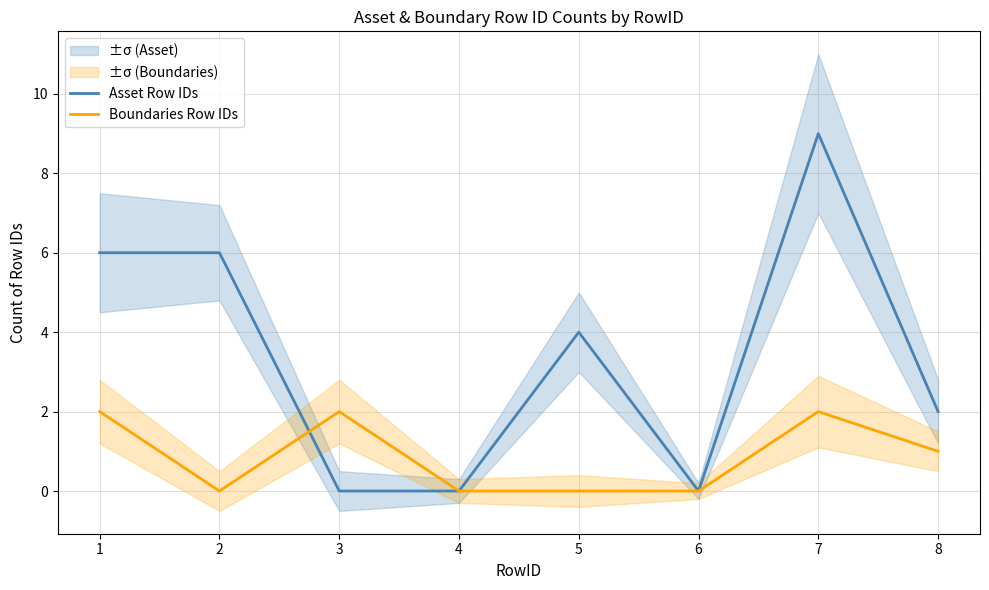

Count the Boundaries Row IDs values in the range 0 to 2.

8